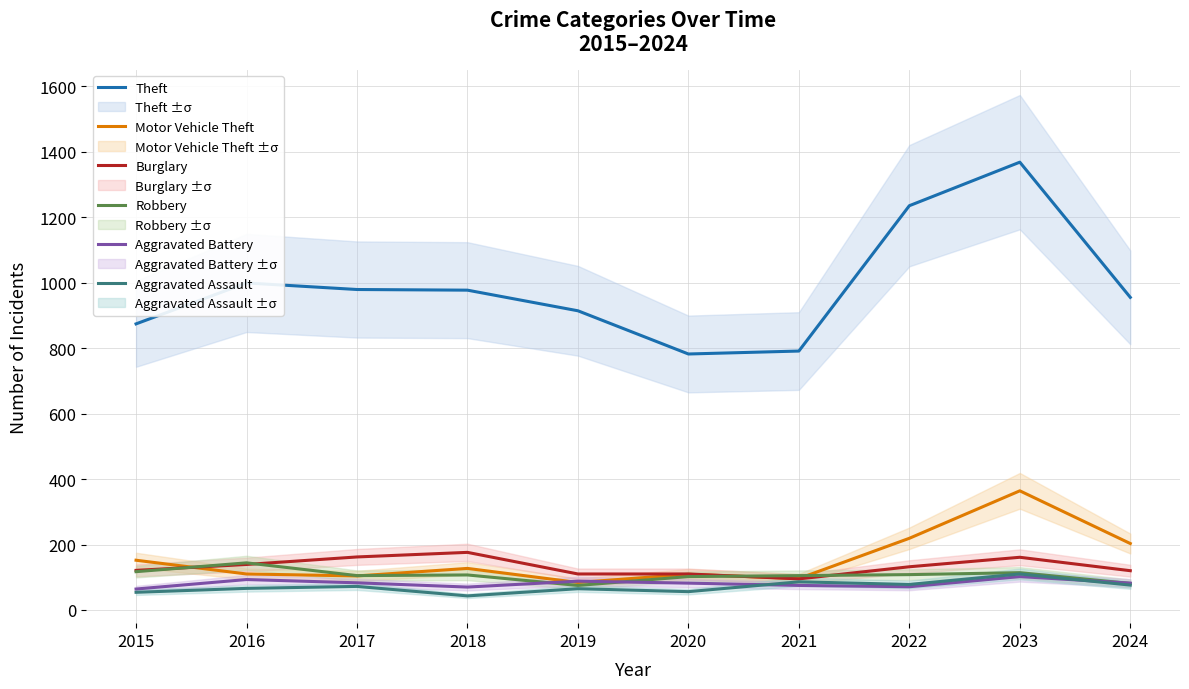

In Aggravated Battery, how many points are higher than both neighbors (excluding endpoints)?

3